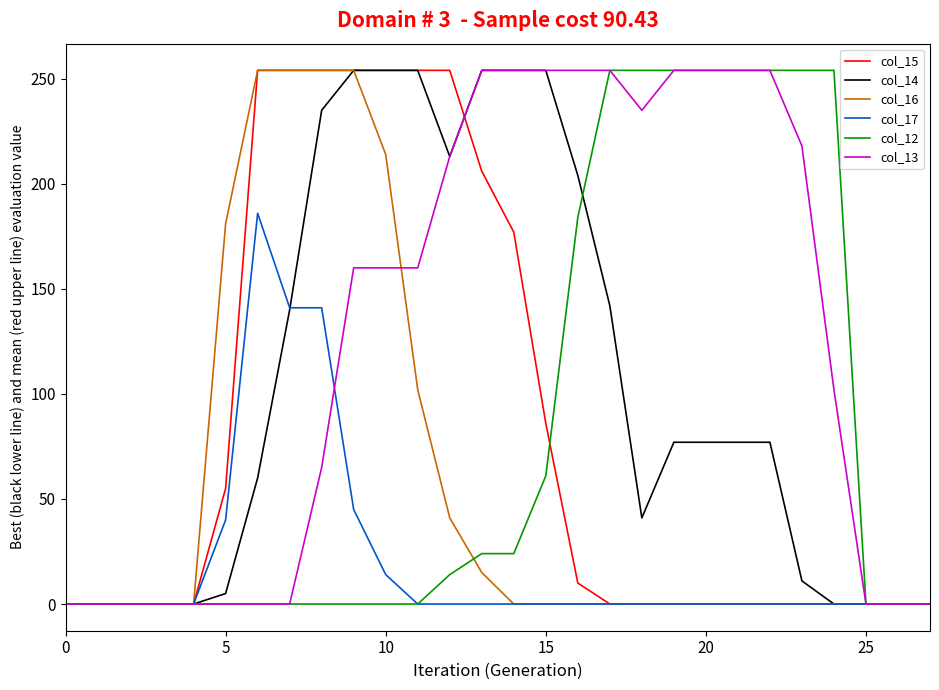

What is the greatest value displayed?

254